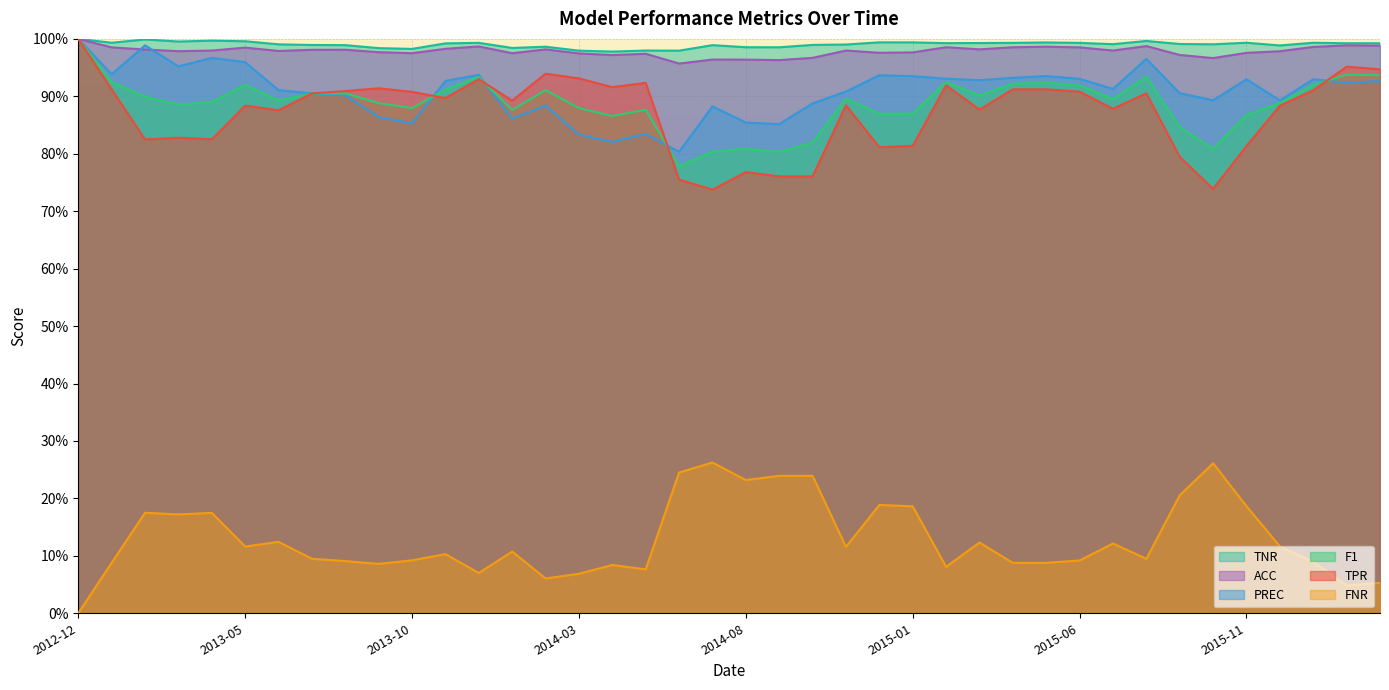

Reading right to left, what are all the values shown in this chart?

TPR: 2016-03=0.9	2016-02=1.0	2016-01=0.9	2015-12=0.9	2015-11=0.8	2015-10=0.7	2015-09=0.8	2015-08=0.9	2015-07=0.9	2015-06=0.9	2015-05=0.9	2015-04=0.9	2015-03=0.9	2015-02=0.9	2015-01=0.8	2014-12=0.8	2014-11=0.9	2014-10=0.8	2014-09=0.8	2014-08=0.8	2014-07=0.7	2014-06=0.8	2014-05=0.9	2014-04=0.9	2014-03=0.9	2014-02=0.9	2014-01=0.9	2013-12=0.9	2013-11=0.9	2013-10=0.9	2013-09=0.9	2013-08=0.9	2013-07=0.9	2013-06=0.9	2013-05=0.9	2013-04=0.8	2013-03=0.8	2013-02=0.8	2013-01=0.9	2012-12=1.0
FNR: 2016-03=0.1	2016-02=0.0	2016-01=0.1	2015-12=0.1	2015-11=0.2	2015-10=0.3	2015-09=0.2	2015-08=0.1	2015-07=0.1	2015-06=0.1	2015-05=0.1	2015-04=0.1	2015-03=0.1	2015-02=0.1	2015-01=0.2	2014-12=0.2	2014-11=0.1	2014-10=0.2	2014-09=0.2	2014-08=0.2	2014-07=0.3	2014-06=0.2	2014-05=0.1	2014-04=0.1	2014-03=0.1	2014-02=0.1	2014-01=0.1	2013-12=0.1	2013-11=0.1	2013-10=0.1	2013-09=0.1	2013-08=0.1	2013-07=0.1	2013-06=0.1	2013-05=0.1	2013-04=0.2	2013-03=0.2	2013-02=0.2	2013-01=0.1	2012-12=0.0
F1: 2016-03=0.9	2016-02=0.9	2016-01=0.9	2015-12=0.9	2015-11=0.9	2015-10=0.8	2015-09=0.8	2015-08=0.9	2015-07=0.9	2015-06=0.9	2015-05=0.9	2015-04=0.9	2015-03=0.9	2015-02=0.9	2015-01=0.9	2014-12=0.9	2014-11=0.9	2014-10=0.8	2014-09=0.8	2014-08=0.8	2014-07=0.8	2014-06=0.8	2014-05=0.9	2014-04=0.9	2014-03=0.9	2014-02=0.9	2014-01=0.9	2013-12=0.9	2013-11=0.9	2013-10=0.9	2013-09=0.9	2013-08=0.9	2013-07=0.9	2013-06=0.9	2013-05=0.9	2013-04=0.9	2013-03=0.9	2013-02=0.9	2013-01=0.9	2012-12=1.0
PREC: 2016-03=0.9	2016-02=0.9	2016-01=0.9	2015-12=0.9	2015-11=0.9	2015-10=0.9	2015-09=0.9	2015-08=1.0	2015-07=0.9	2015-06=0.9	2015-05=0.9	2015-04=0.9	2015-03=0.9	2015-02=0.9	2015-01=0.9	2014-12=0.9	2014-11=0.9	2014-10=0.9	2014-09=0.9	2014-08=0.9	2014-07=0.9	2014-06=0.8	2014-05=0.8	2014-04=0.8	2014-03=0.8	2014-02=0.9	2014-01=0.9	2013-12=0.9	2013-11=0.9	2013-10=0.9	2013-09=0.9	2013-08=0.9	2013-07=0.9	2013-06=0.9	2013-05=1.0	2013-04=1.0	2013-03=1.0	2013-02=1.0	2013-01=0.9	2012-12=1.0
ACC: 2016-03=1.0	2016-02=1.0	2016-01=1.0	2015-12=1.0	2015-11=1.0	2015-10=1.0	2015-09=1.0	2015-08=1.0	2015-07=1.0	2015-06=1.0	2015-05=1.0	2015-04=1.0	2015-03=1.0	2015-02=1.0	2015-01=1.0	2014-12=1.0	2014-11=1.0	2014-10=1.0	2014-09=1.0	2014-08=1.0	2014-07=1.0	2014-06=1.0	2014-05=1.0	2014-04=1.0	2014-03=1.0	2014-02=1.0	2014-01=1.0	2013-12=1.0	2013-11=1.0	2013-10=1.0	2013-09=1.0	2013-08=1.0	2013-07=1.0	2013-06=1.0	2013-05=1.0	2013-04=1.0	2013-03=1.0	2013-02=1.0	2013-01=1.0	2012-12=1.0
TNR: 2016-03=1.0	2016-02=1.0	2016-01=1.0	2015-12=1.0	2015-11=1.0	2015-10=1.0	2015-09=1.0	2015-08=1.0	2015-07=1.0	2015-06=1.0	2015-05=1.0	2015-04=1.0	2015-03=1.0	2015-02=1.0	2015-01=1.0	2014-12=1.0	2014-11=1.0	2014-10=1.0	2014-09=1.0	2014-08=1.0	2014-07=1.0	2014-06=1.0	2014-05=1.0	2014-04=1.0	2014-03=1.0	2014-02=1.0	2014-01=1.0	2013-12=1.0	2013-11=1.0	2013-10=1.0	2013-09=1.0	2013-08=1.0	2013-07=1.0	2013-06=1.0	2013-05=1.0	2013-04=1.0	2013-03=1.0	2013-02=1.0	2013-01=1.0	2012-12=1.0